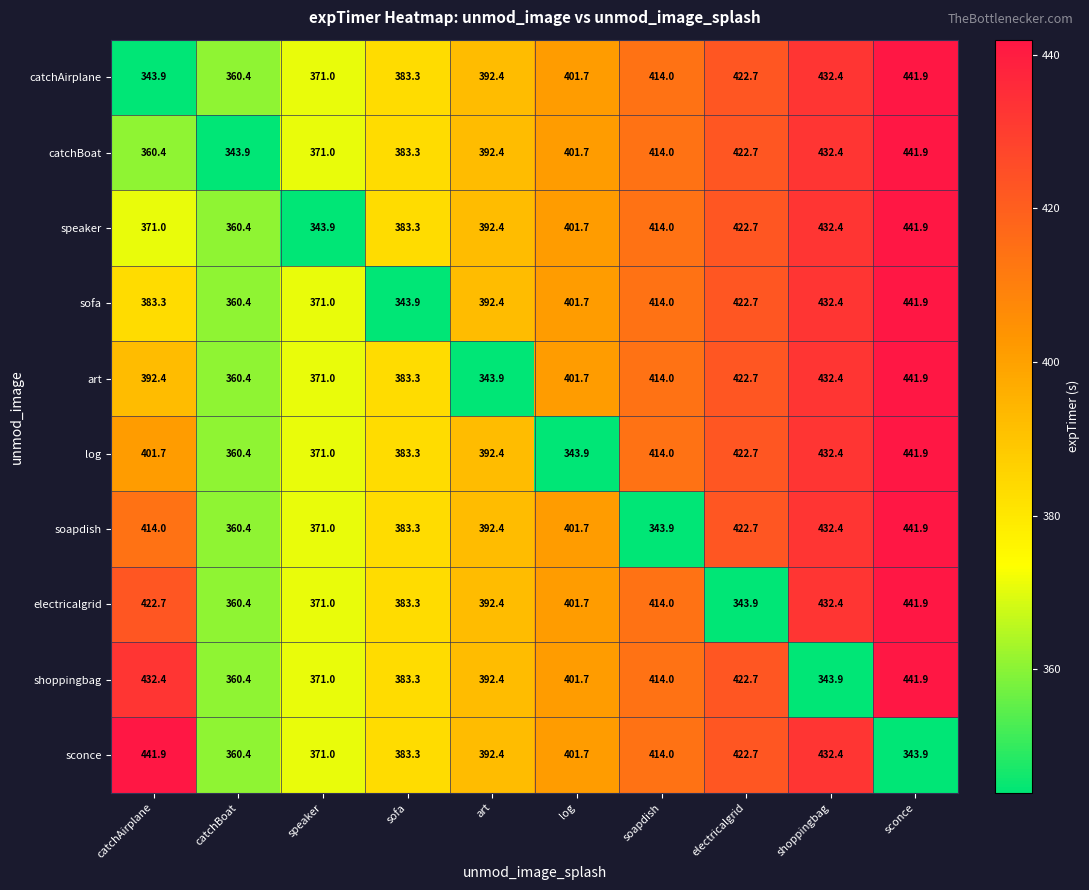

What is the spread (max minus min) of values at catchBoat?

16.5